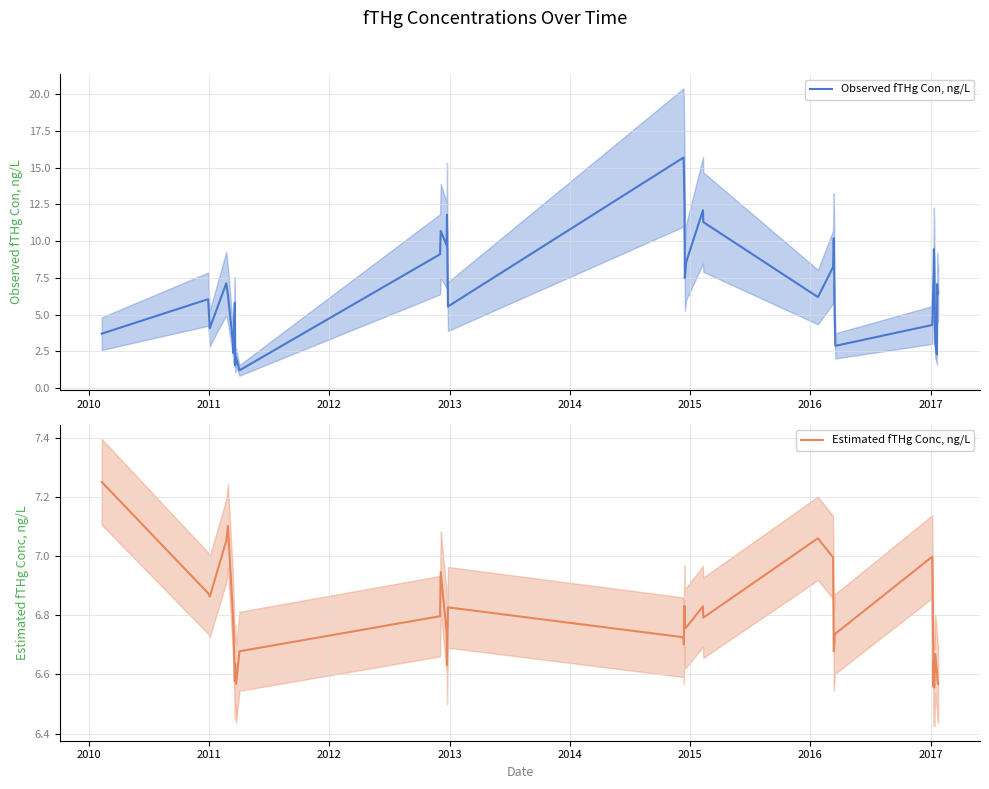

Is this an area chart (filled region under the line)?

No